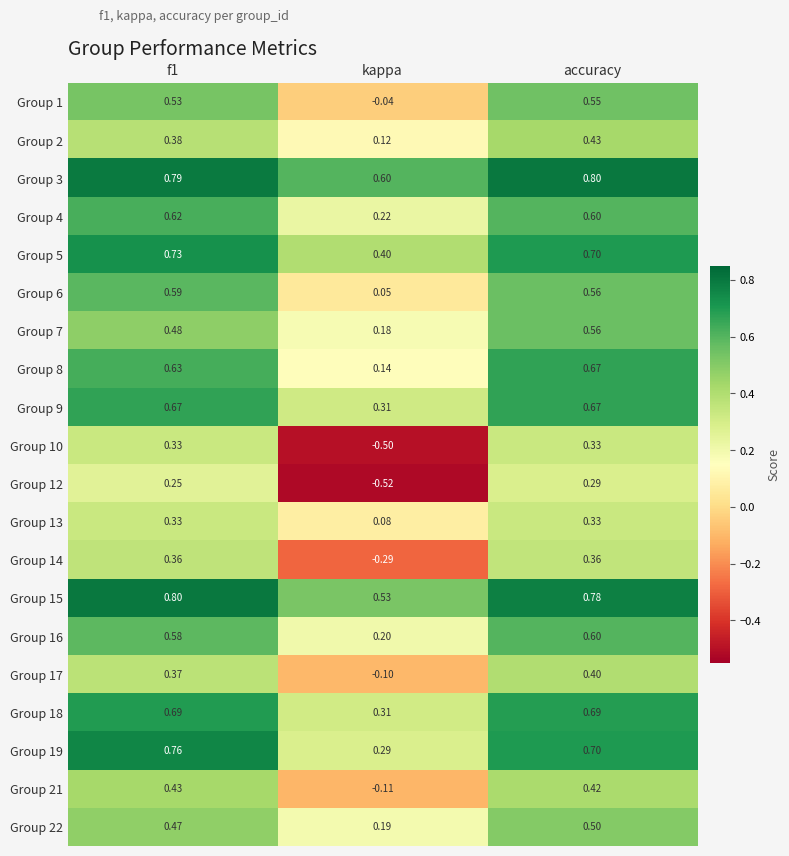

At which label is Group 7 closest to 0?

kappa